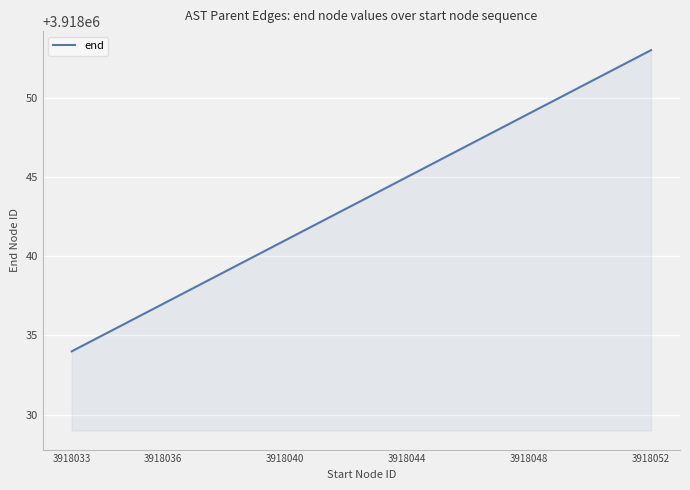

What is the difference between the second highest and second lowest values?

18.9